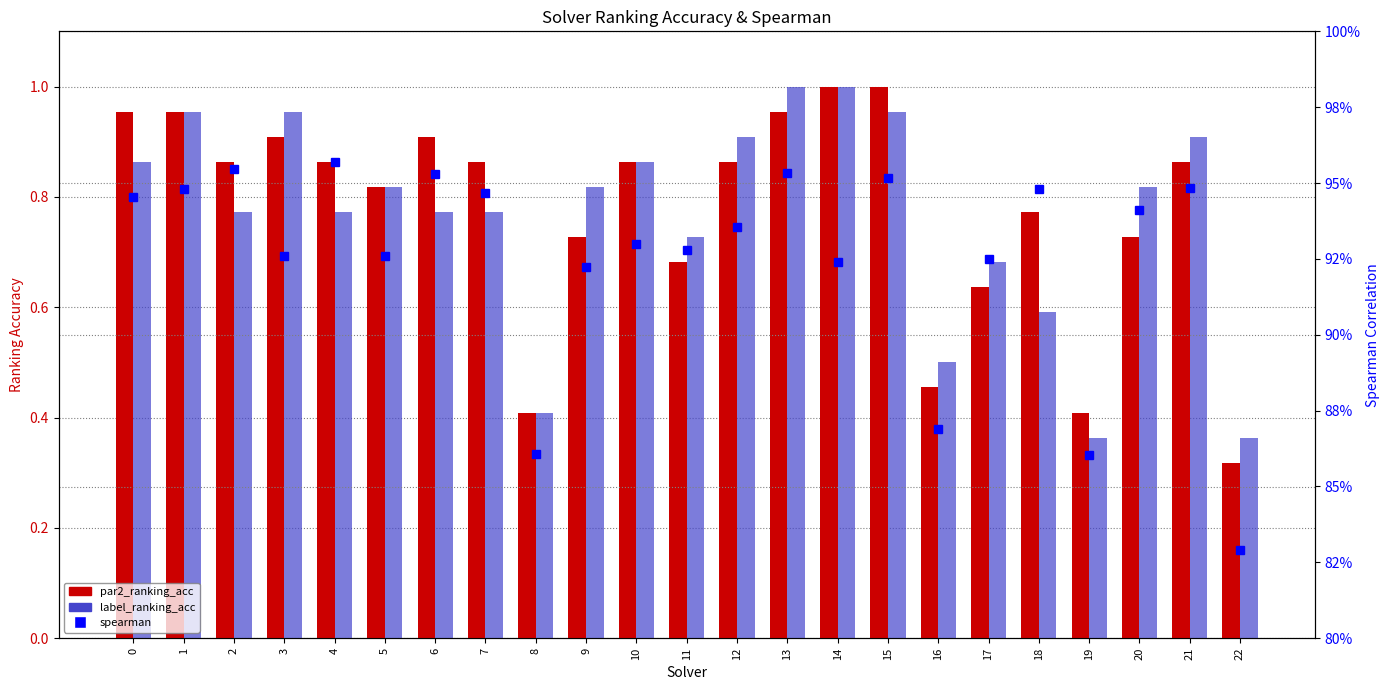

What is the difference between the maximum and minimum values in the spearman series?

0.1